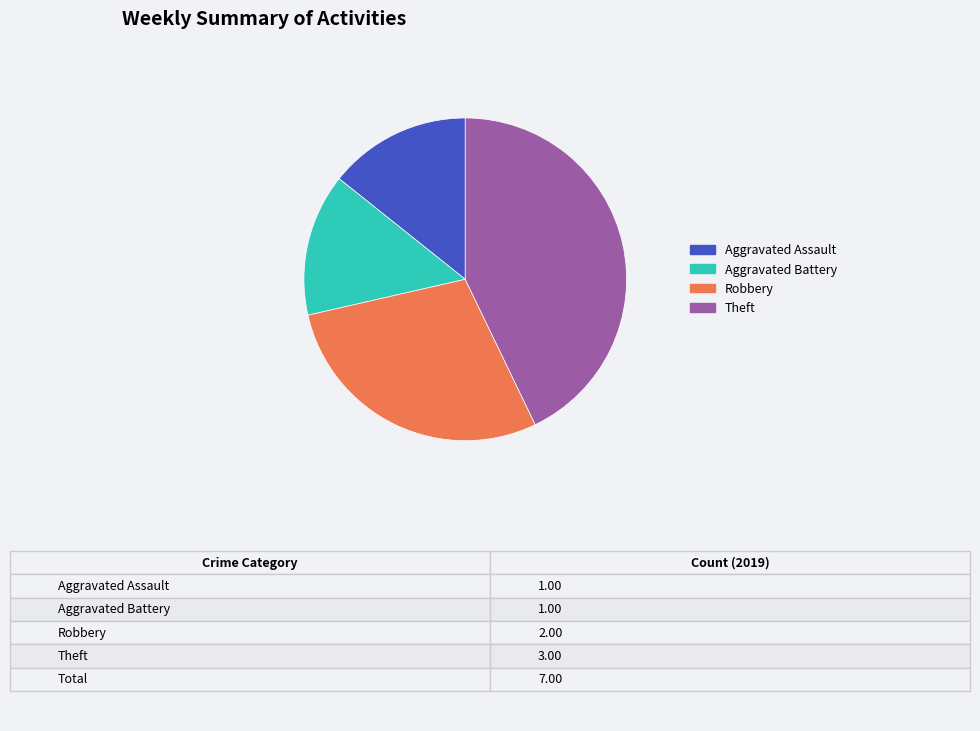

Is the sum of Theft and Robbery greater than half?

Yes